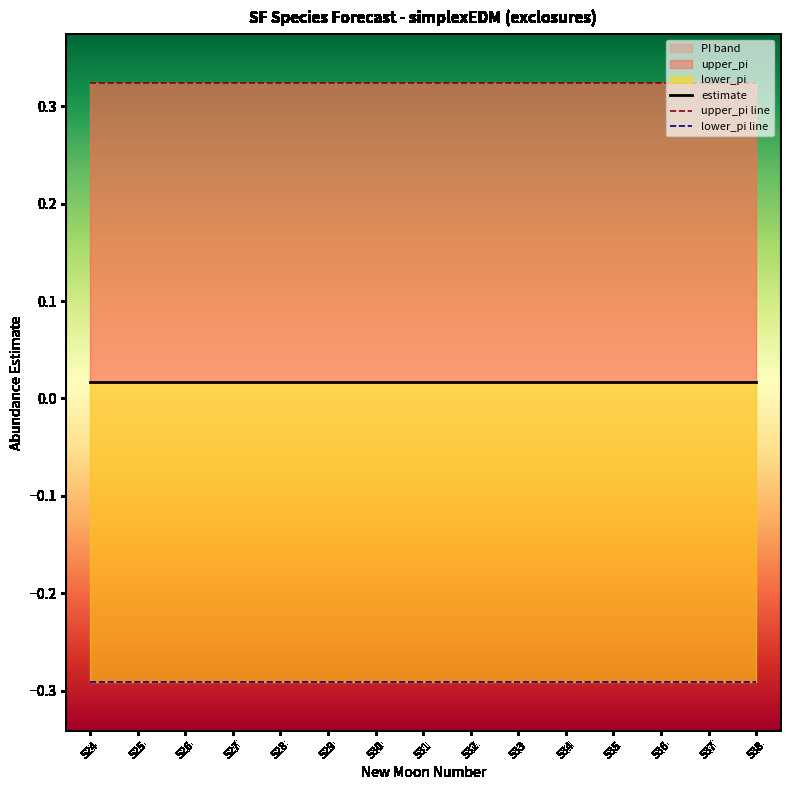

Reading left to right, list all the values displayed in this chart.

estimate: 524=0.0	525=0.0	526=0.0	527=0.0	528=0.0	529=0.0	530=0.0	531=0.0	532=0.0	533=0.0	534=0.0	535=0.0	536=0.0	537=0.0	538=0.0
upper_pi line: 524=0.3	525=0.3	526=0.3	527=0.3	528=0.3	529=0.3	530=0.3	531=0.3	532=0.3	533=0.3	534=0.3	535=0.3	536=0.3	537=0.3	538=0.3
lower_pi line: 524=-0.3	525=-0.3	526=-0.3	527=-0.3	528=-0.3	529=-0.3	530=-0.3	531=-0.3	532=-0.3	533=-0.3	534=-0.3	535=-0.3	536=-0.3	537=-0.3	538=-0.3